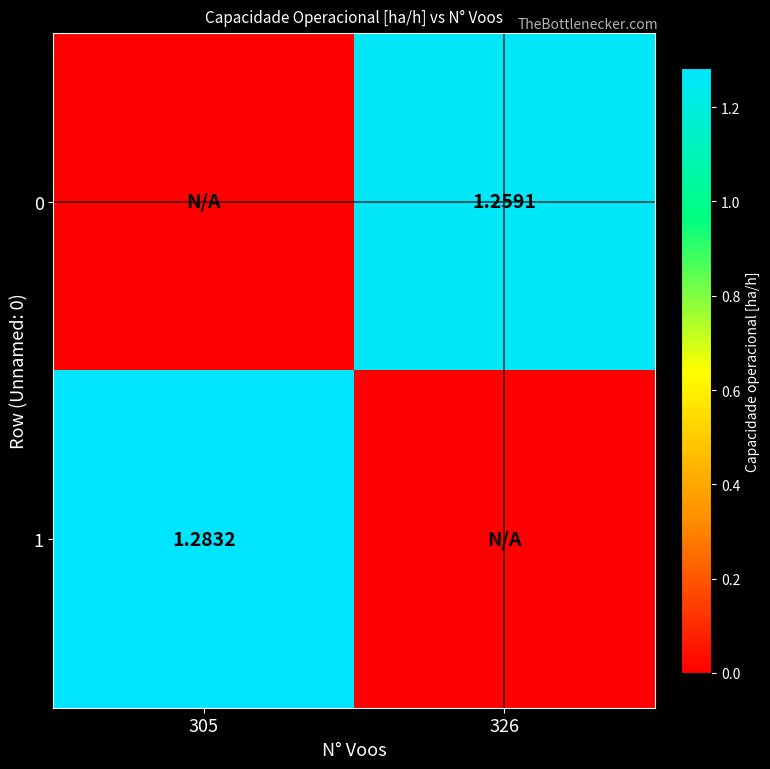

At 305, list the series in order from largest to smallest.

1, 0